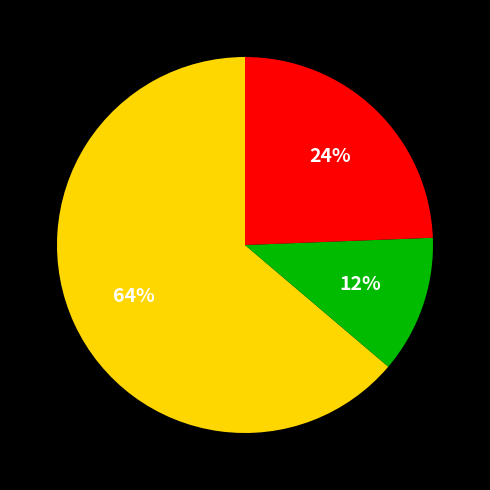

To the nearest percent, what is the difference between the largest and smallest slice percentages?

52%